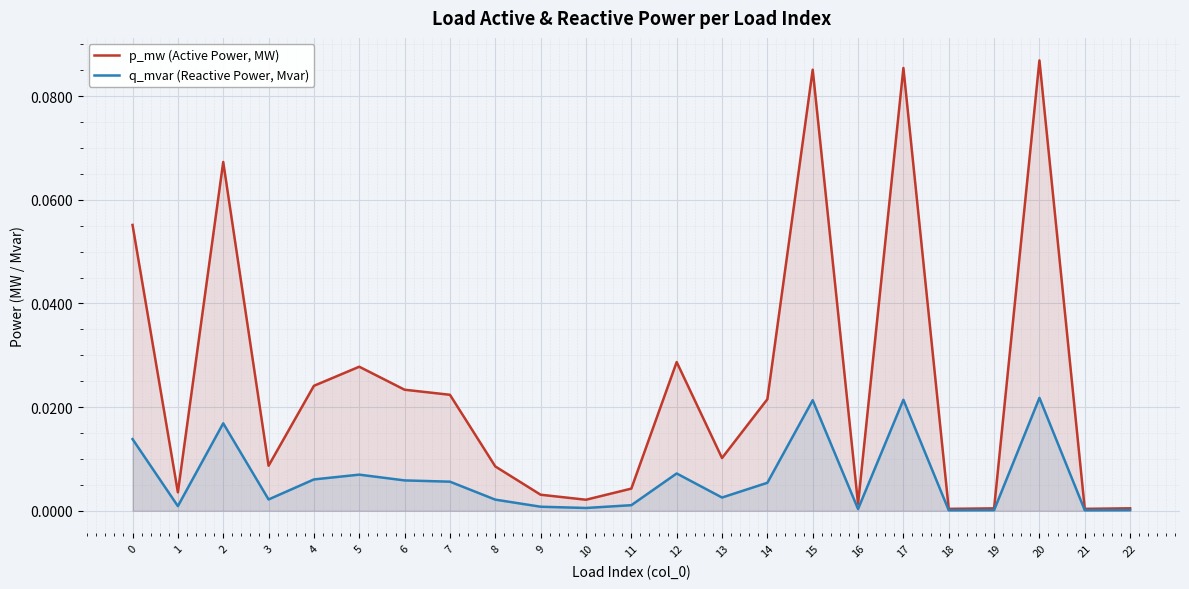

Which has a higher value, 22 or 8?

8